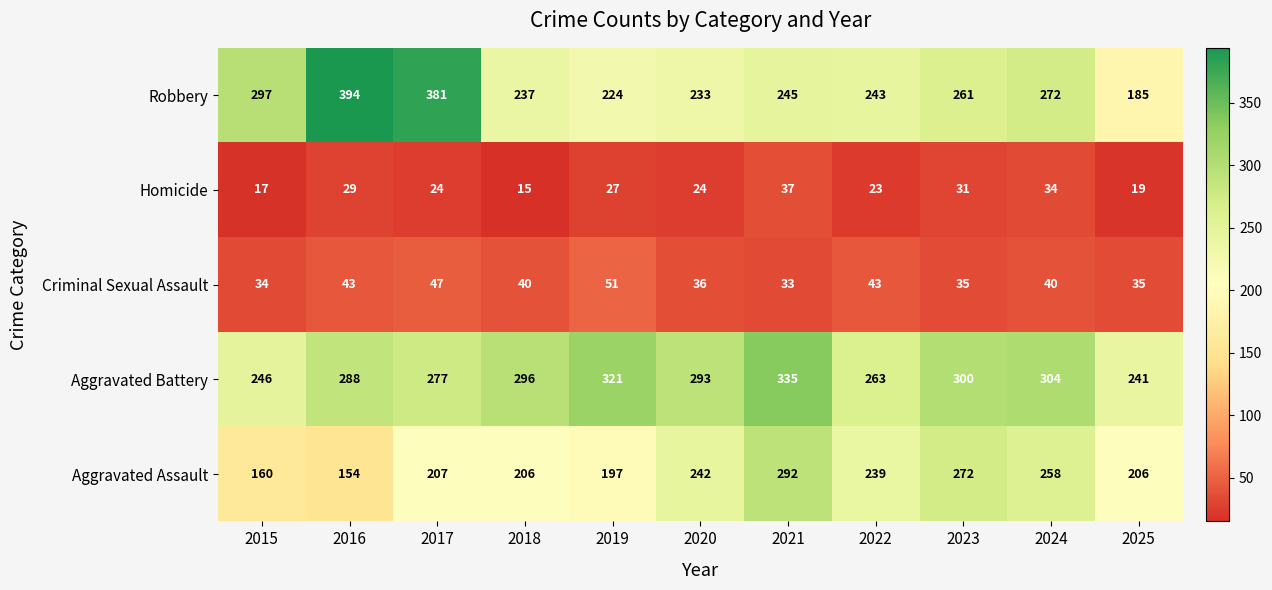

Which series has the largest total across all categories?

Aggravated Battery